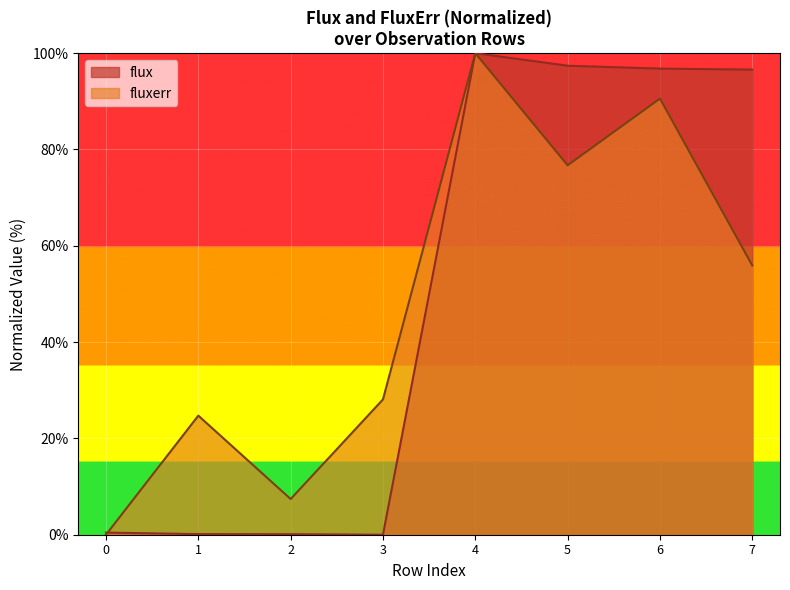

What is the value of the fluxerr point at the 2nd from the left?

24.7